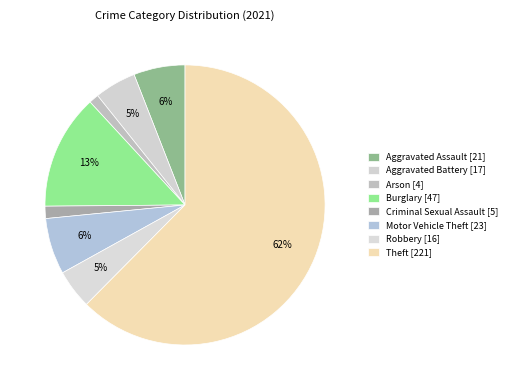

How many segments does this pie chart have?

8